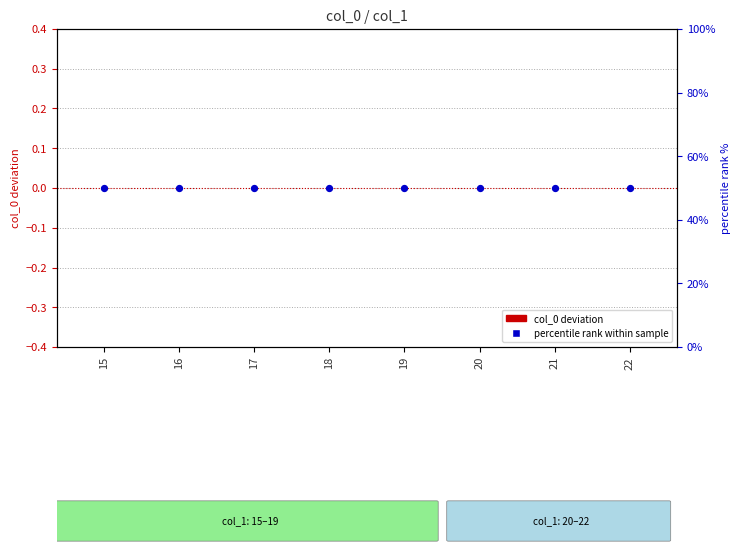

Which series has the largest total across all categories?

percentile rank within sample